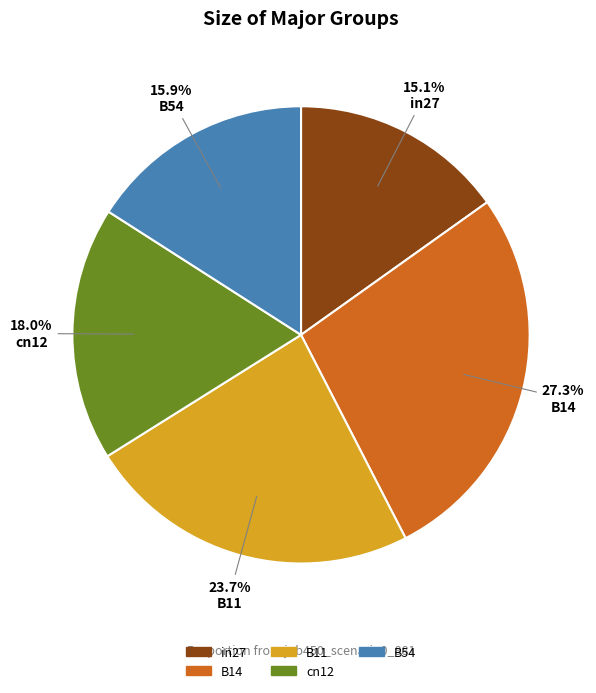

How many slices are in this pie chart?

5